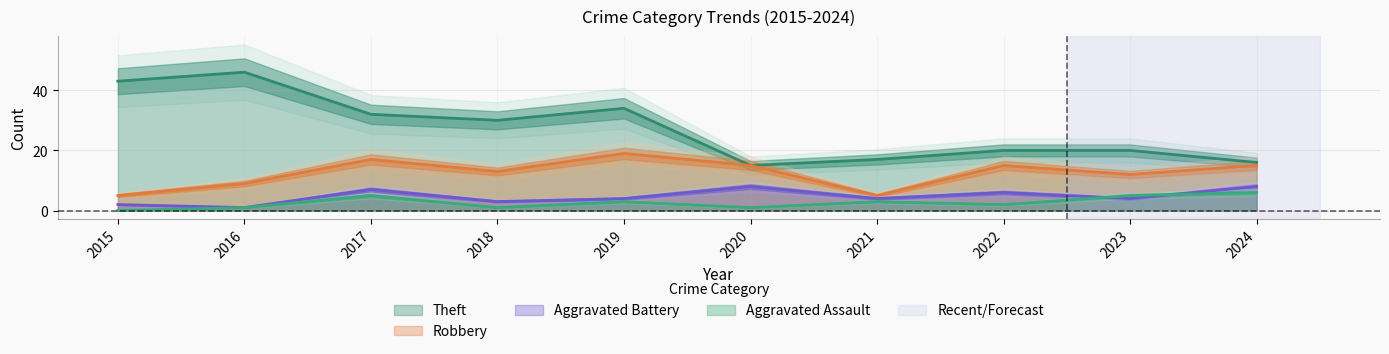

Reading left to right, transcribe all the data shown in this chart.

Theft: 43	46	32	30	34	15	17	20	20	16
Robbery: 5	9	17	13	19	15	5	15	12	15
Aggravated Battery: 2	1	7	3	4	8	4	6	4	8
Aggravated Assault: 0	1	5	1	3	1	3	2	5	6